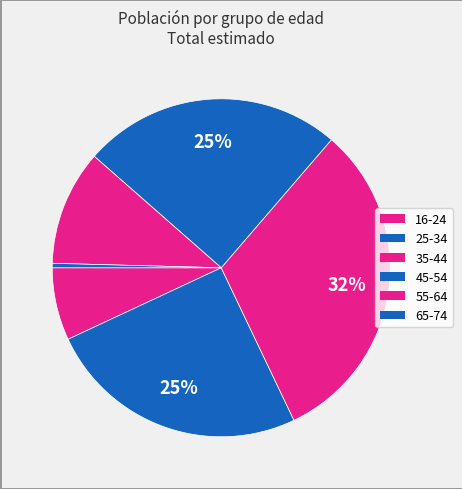

Approximately how many times larger is the value at 35-44 compared to 45-54?

1.3